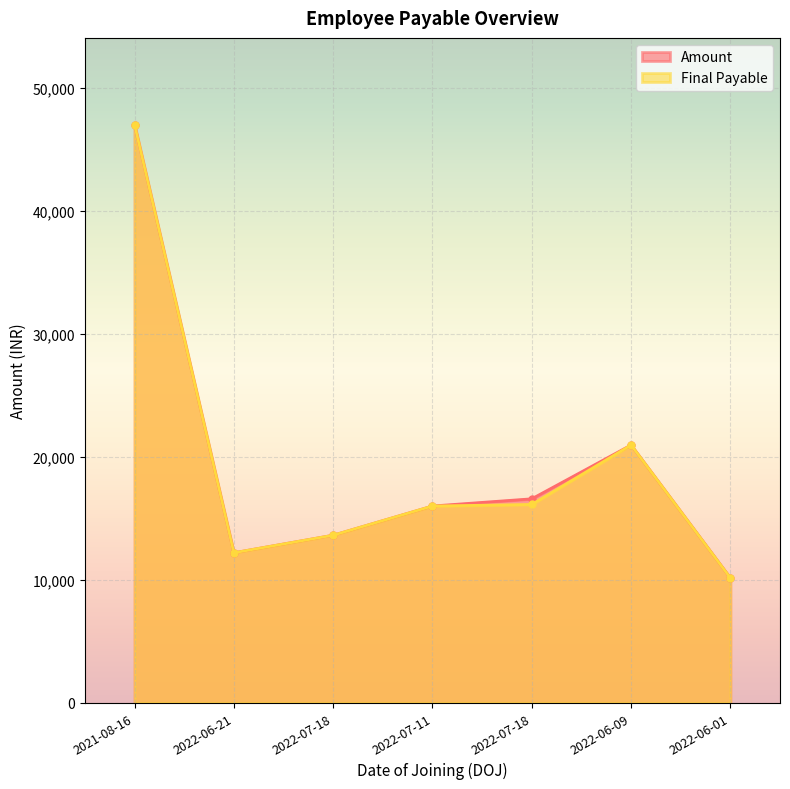

True or false: Amount and Final Payable cross at least once.

False